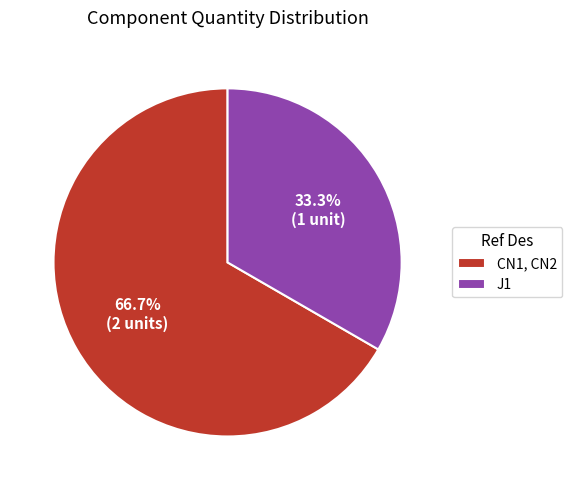

What percentage is the J1 slice, to the nearest percent?

33%